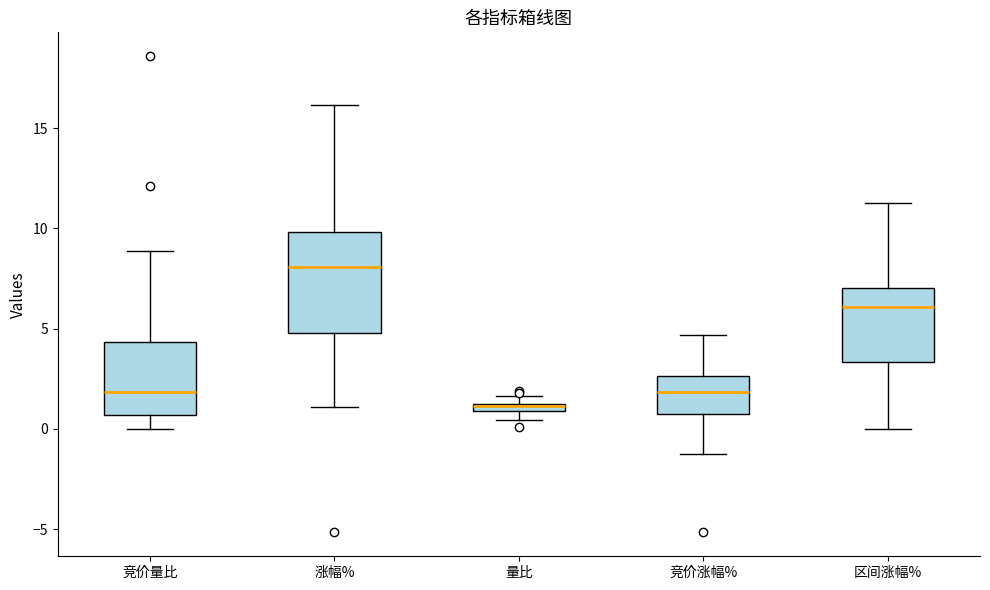

Comparing the boxes themselves (not the whiskers), which one is the tallest?

涨幅%